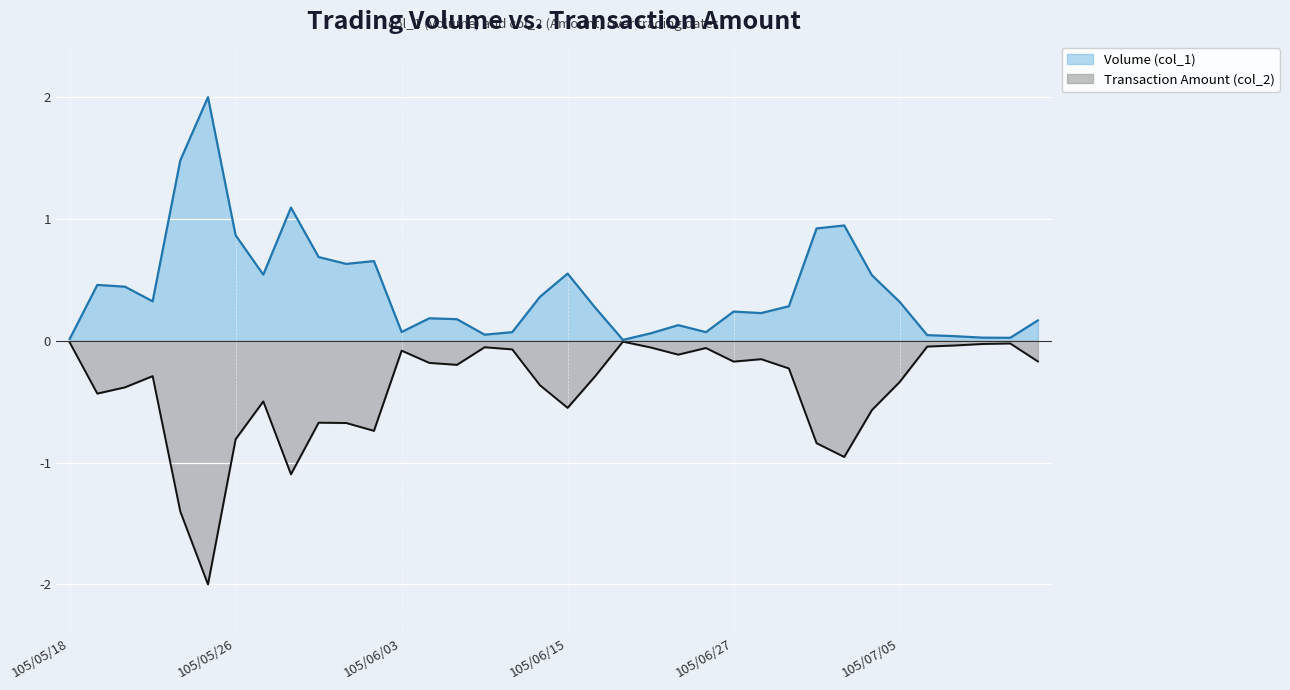

Which series has the widest spread of values?

Transaction Amount (col_2)